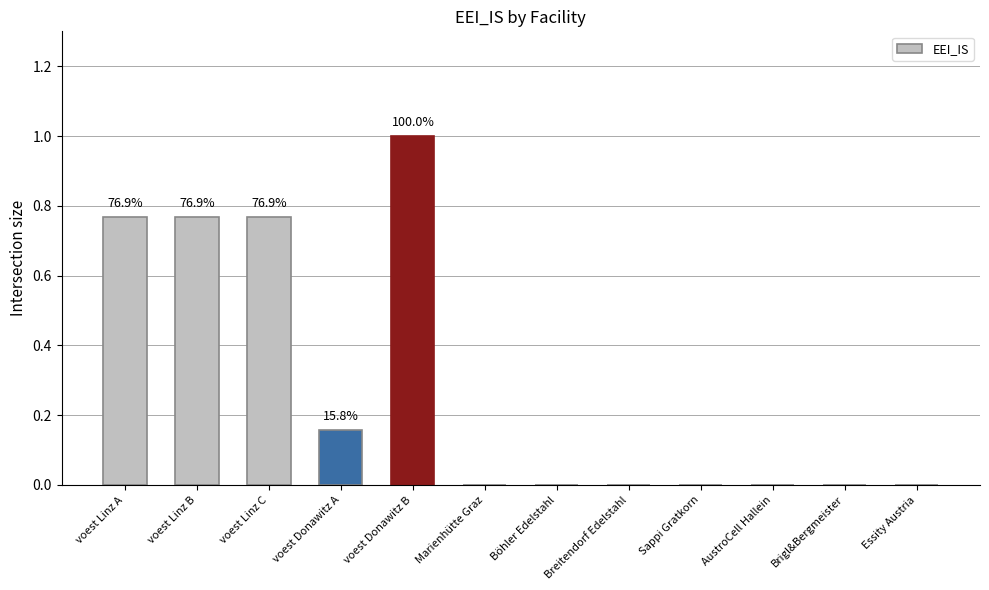

Which label corresponds to the largest value in the chart?

voest Donawitz B